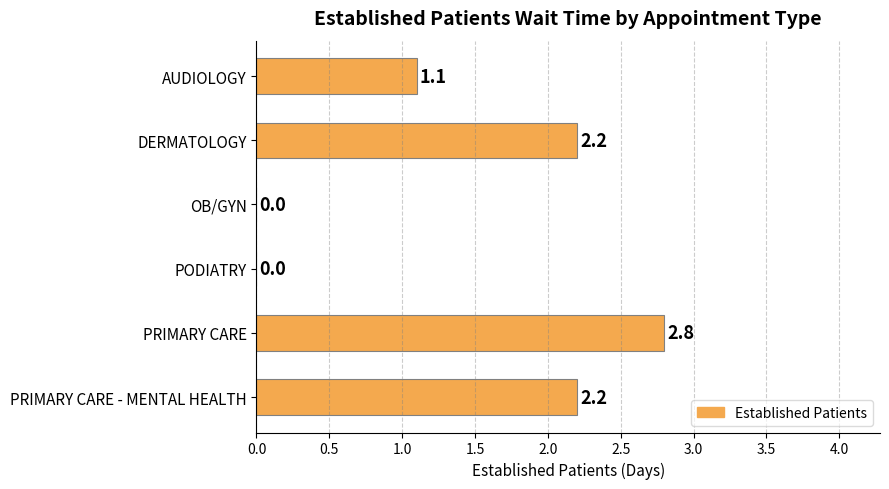

Is it true that the value at OB/GYN is 0.0?

True